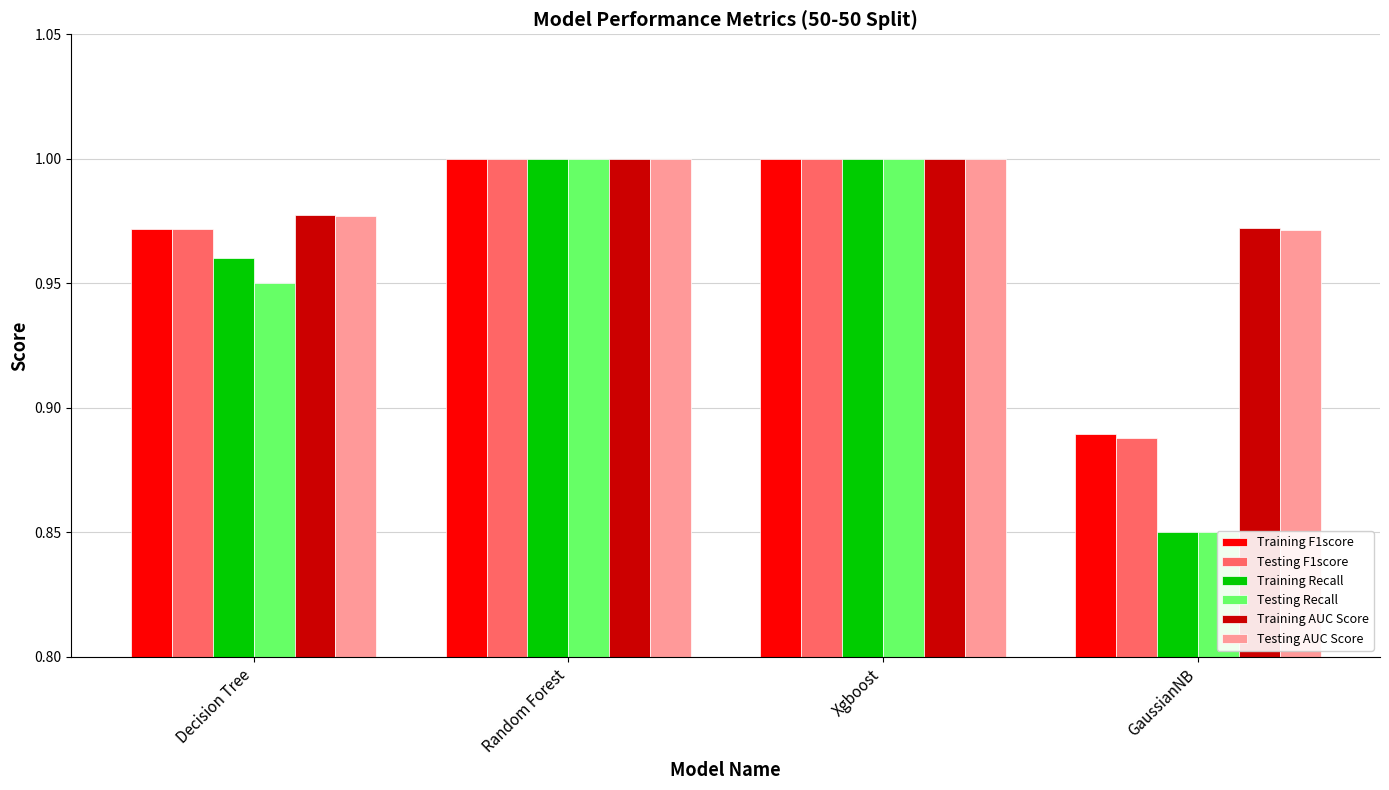

What is the sum of all Training AUC Score values?

3.9